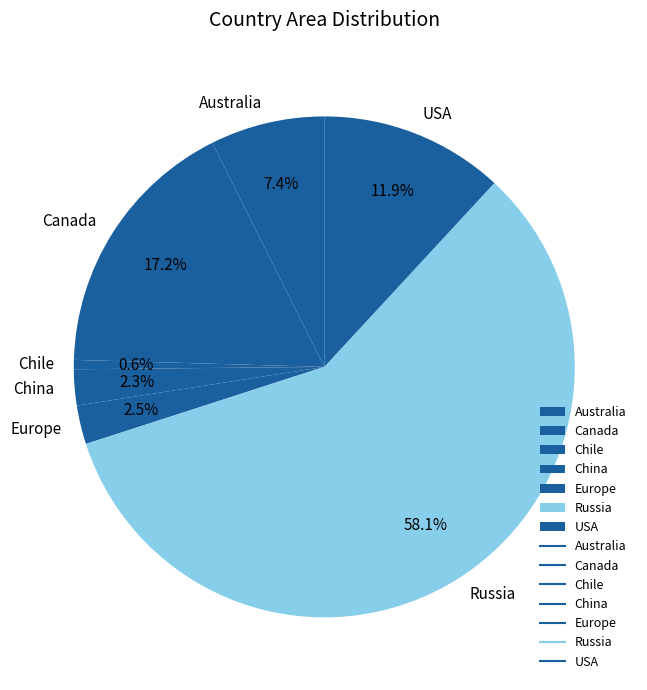

What percentage is the China slice, to the nearest percent?

2%